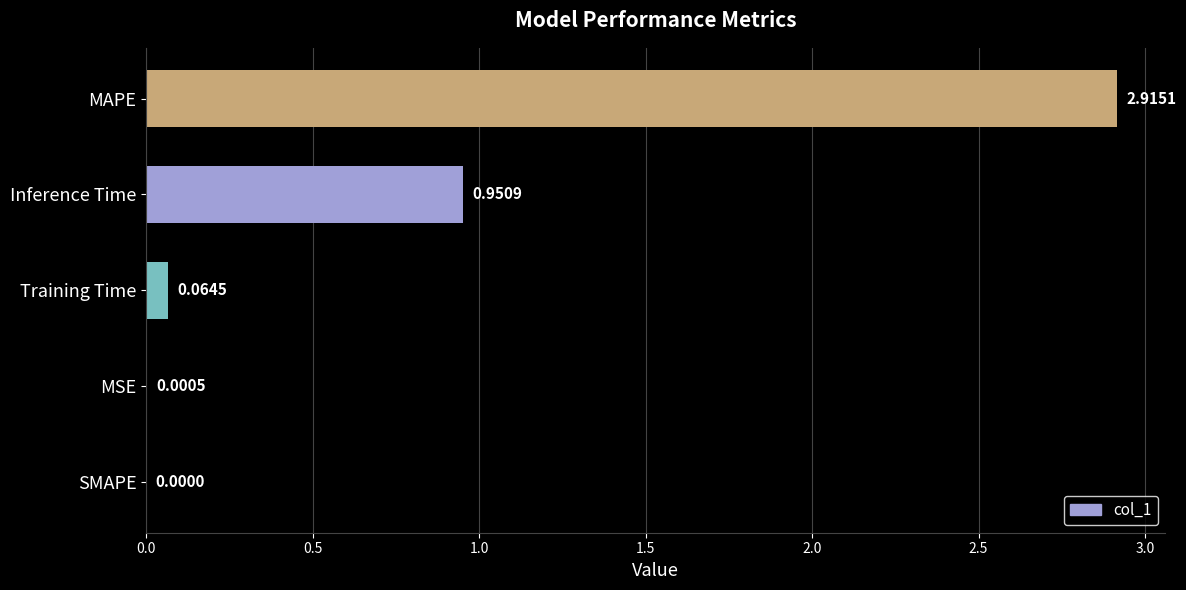

Where is the data nearest to the value 1?

Inference Time